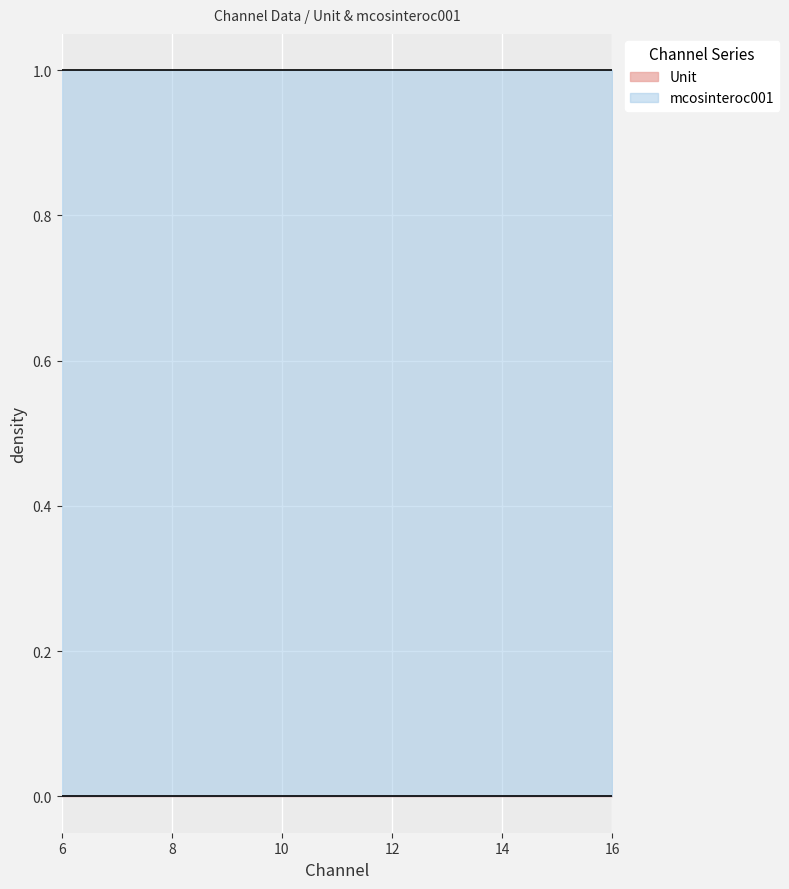

At which category is the sum across all series the highest?

6